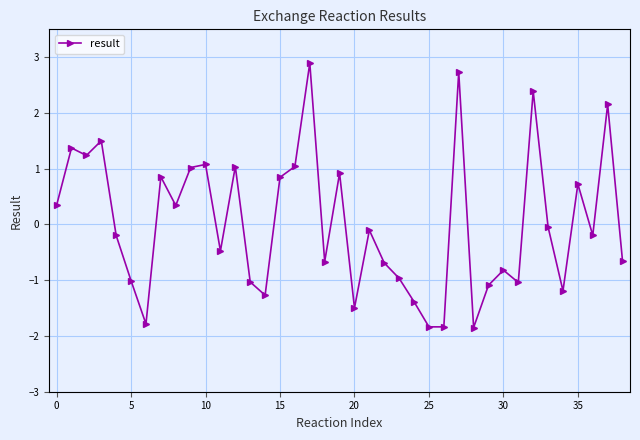

How many points are higher than both their immediate neighbors (excluding endpoints)?

13